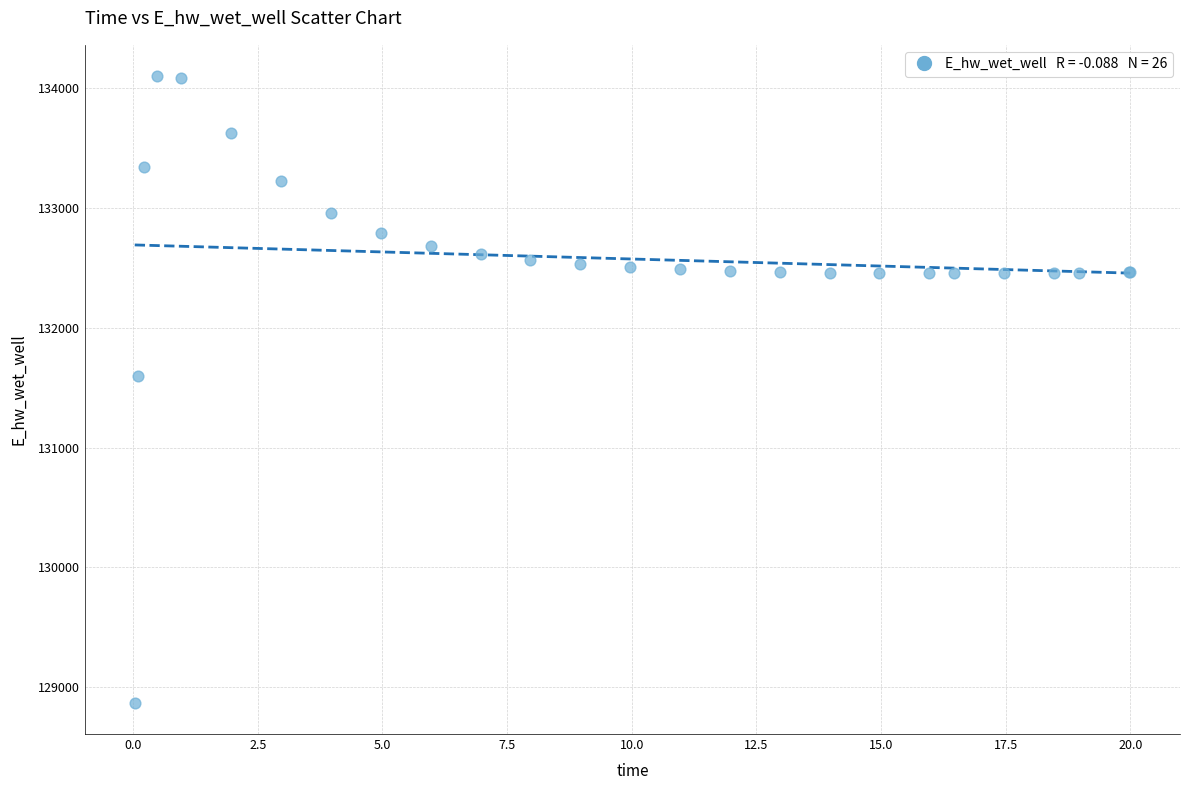

What Y value in the scatter plot is closest to 131484?

131596.9